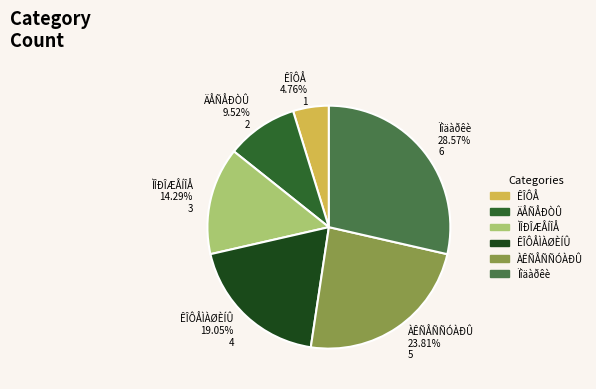

Is it true that ÊÎÔÅÌÀØÈÍÛ is 32% of the pie?

False